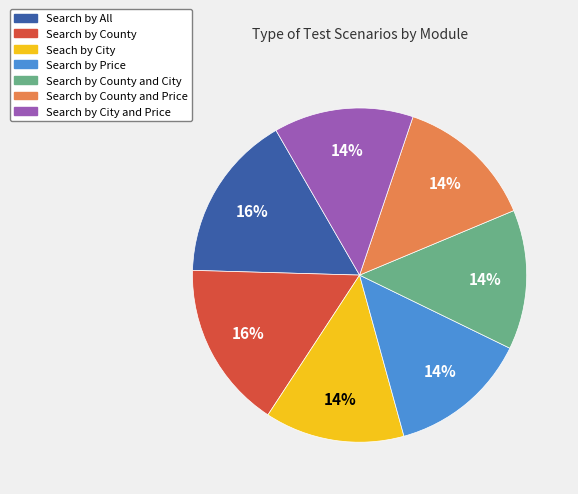

Is Search by Price the majority of the pie?

No